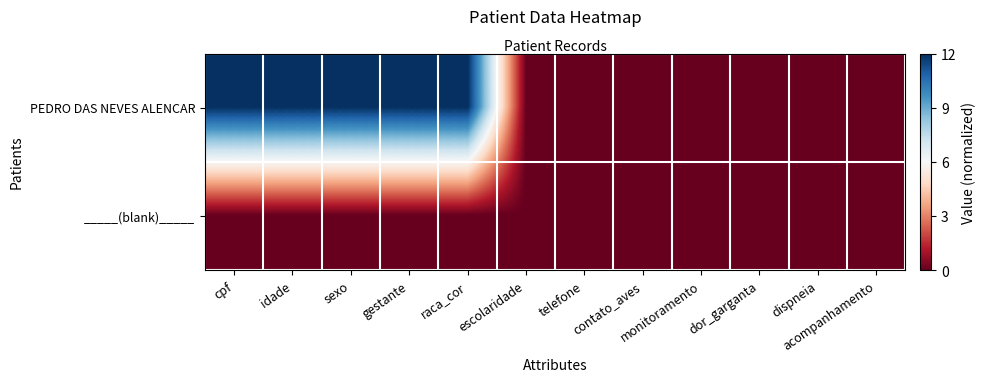

Reading left to right, list all the values displayed in this chart.

row_0: cpf=12	idade=12	sexo=12	gestante=12	raca_cor=12	escolaridade=0	telefone=0	contato_aves=0	monitoramento=0	dor_garganta=0	dispneia=0	acompanhamento=0
row_1: cpf=0	idade=0	sexo=0	gestante=0	raca_cor=0	escolaridade=0	telefone=0	contato_aves=0	monitoramento=0	dor_garganta=0	dispneia=0	acompanhamento=0